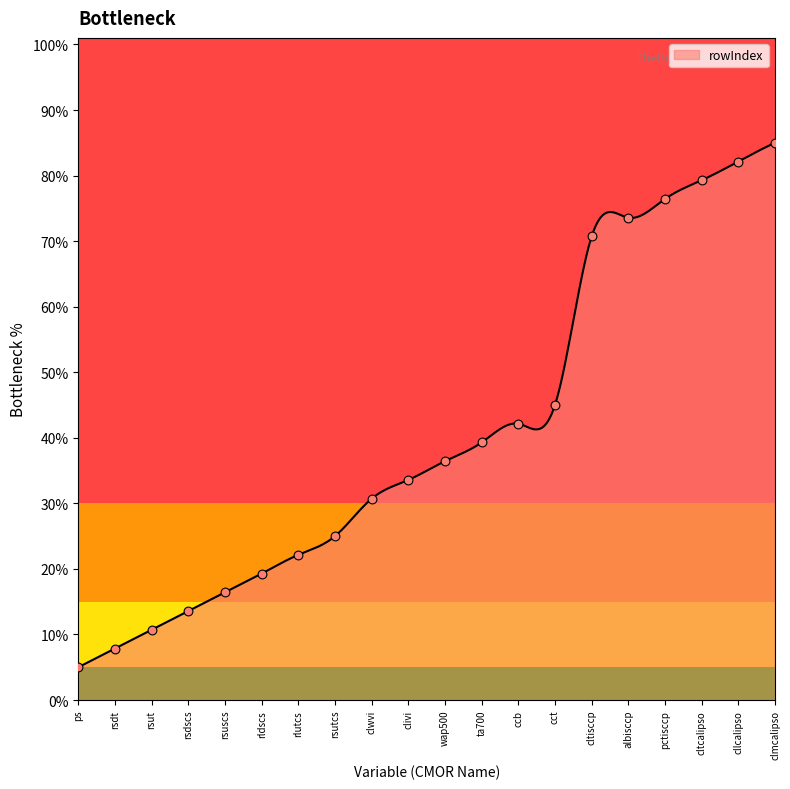

Which has a higher value, rsdscs or rsuscs?

rsuscs